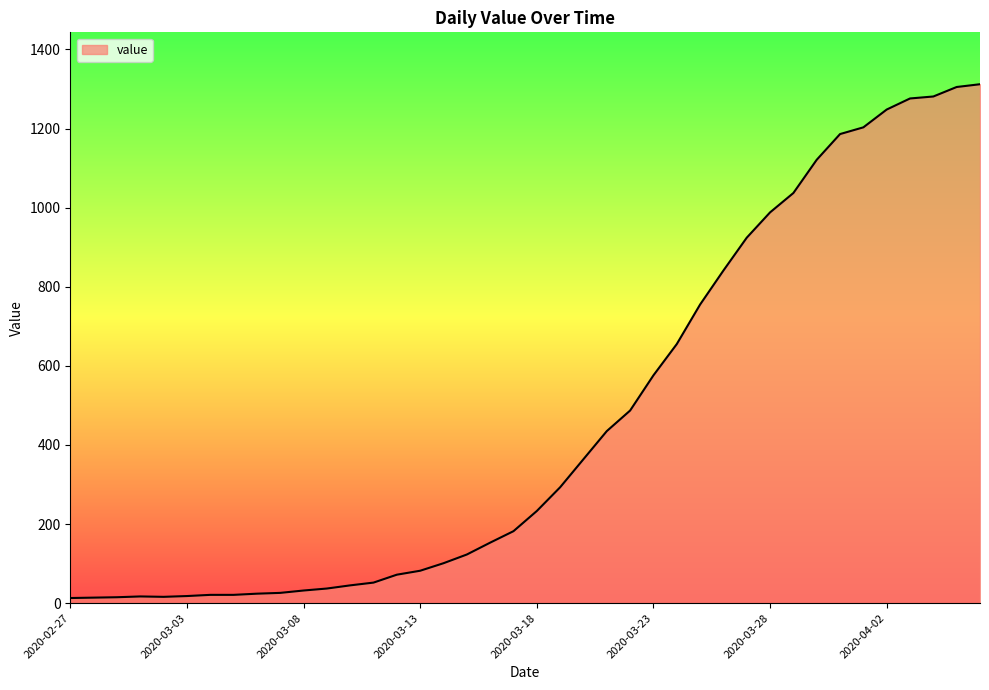

What is the maximum value shown in the chart?

1312